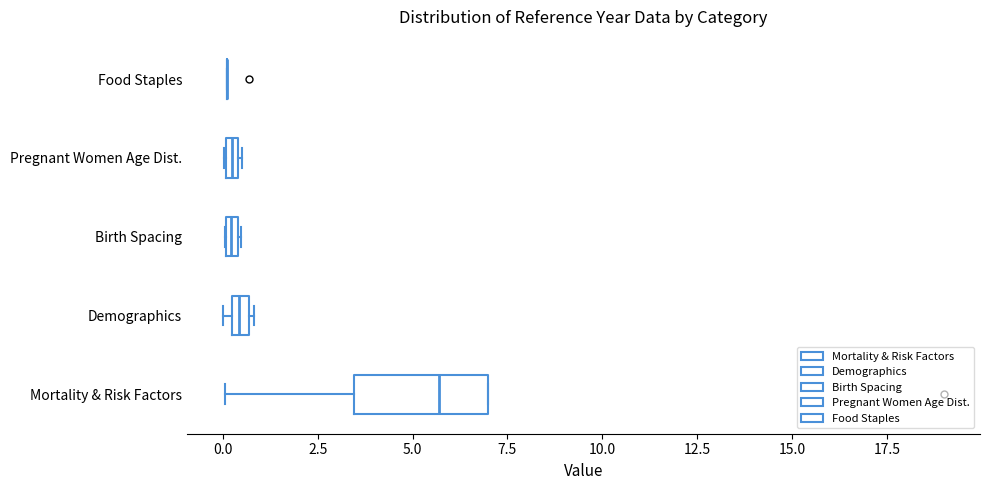

Which box is the widest, from its left edge to its right edge?

Mortality & Risk Factors